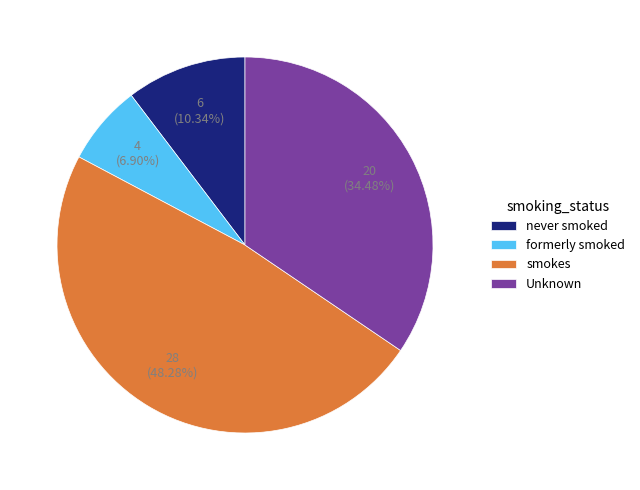

Is formerly smoked the majority of the pie?

No